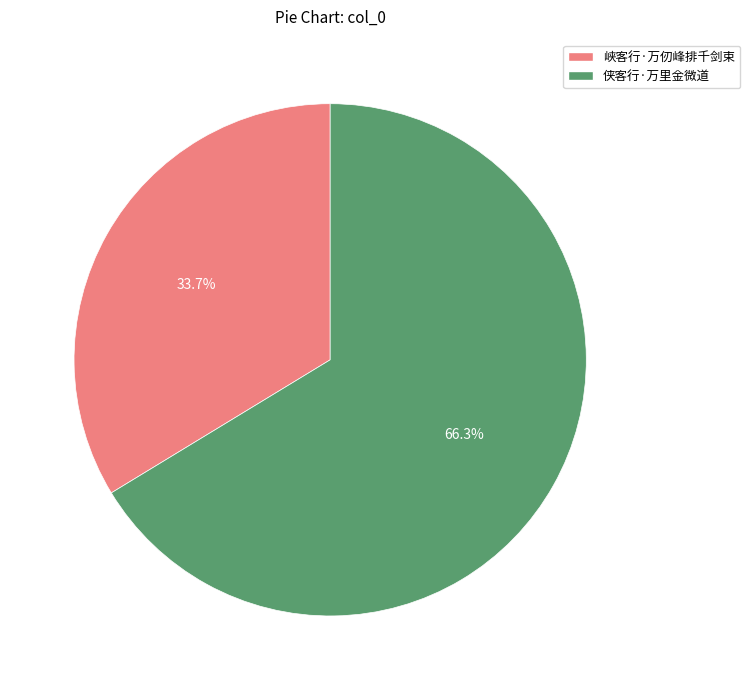

Which category accounts for the majority?

侠客行·万里金微道